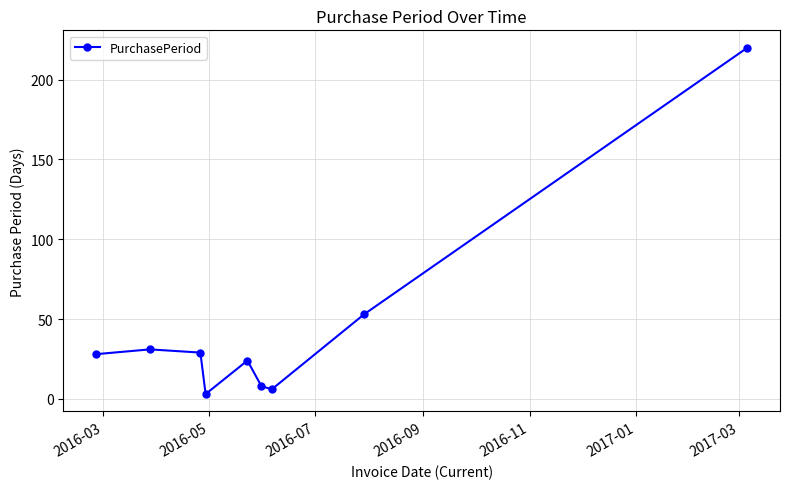

How many values are below 28?

4